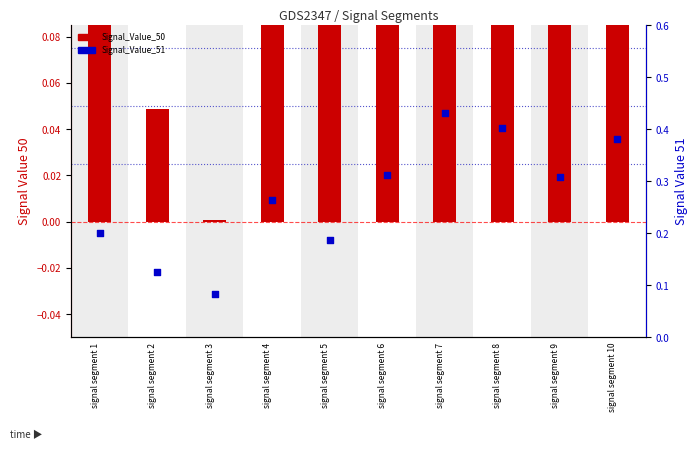

At which category is the sum across all series the highest?

signal segment 7